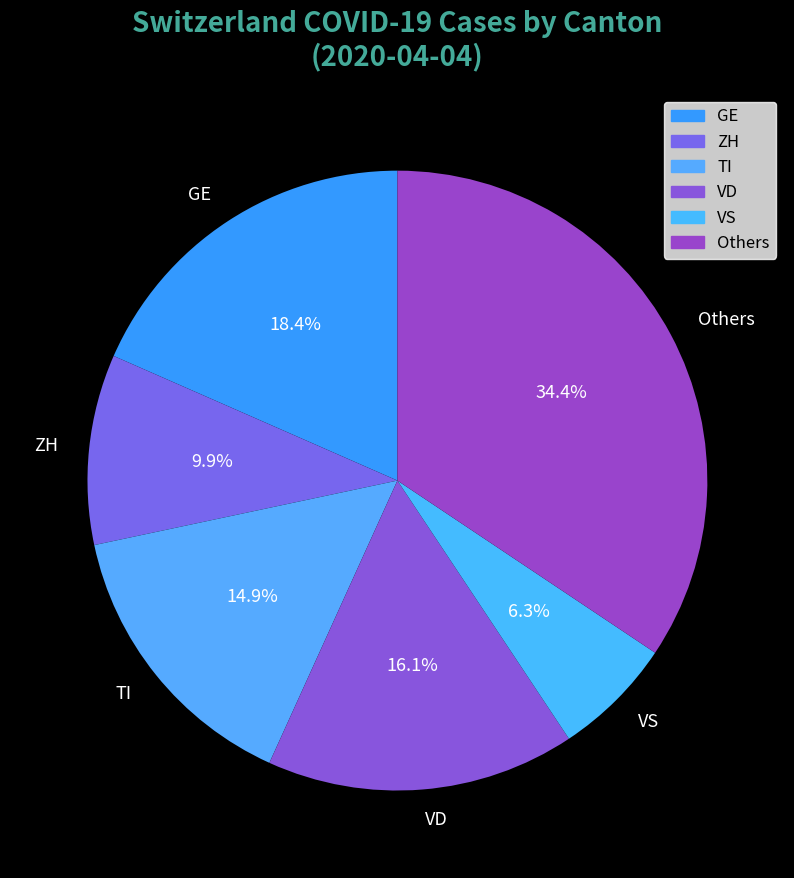

What percentage do TI and VS together represent?

21.2%